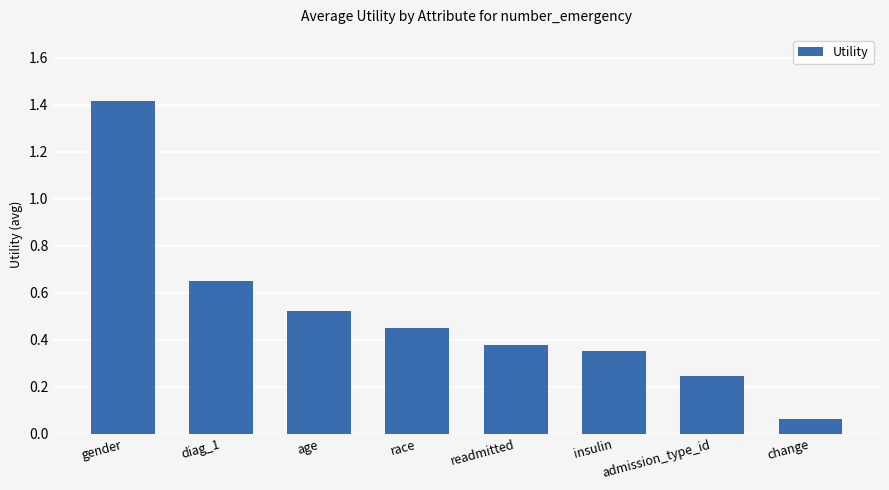

What is the difference between the values at gender and race?

1.0